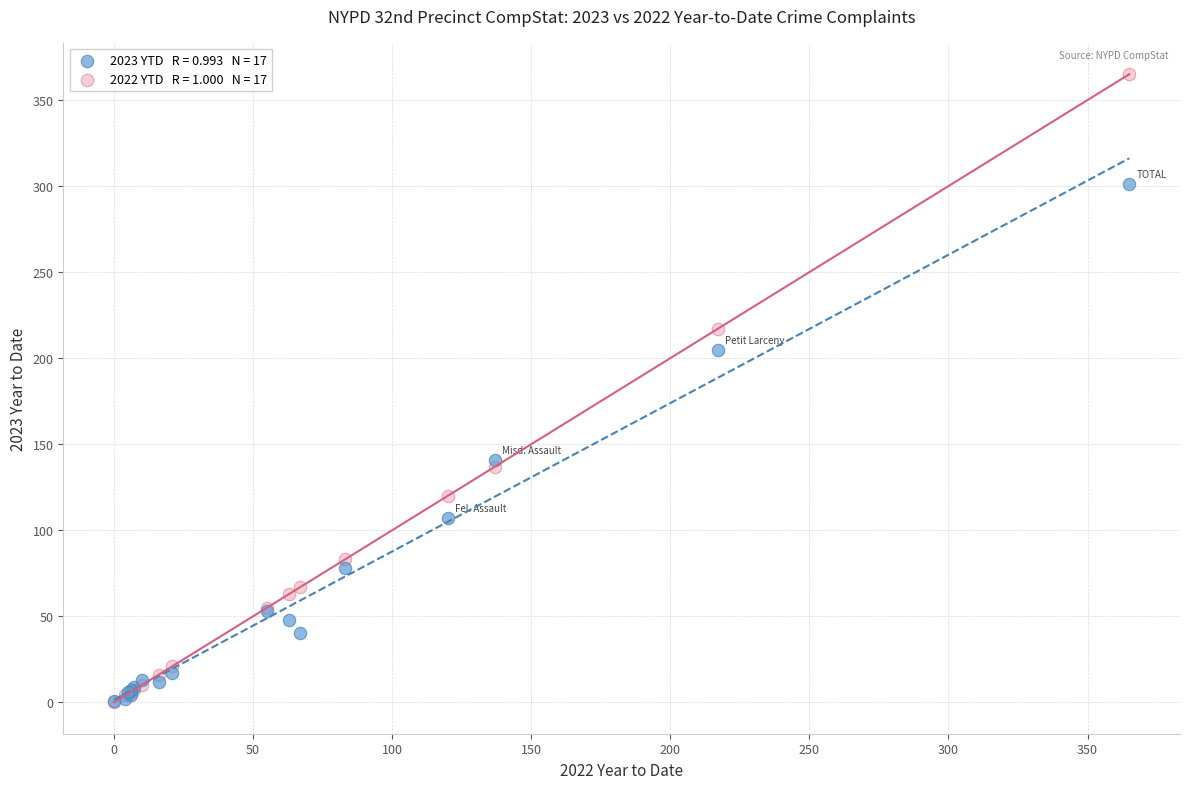

Across all series, what Y value is closest to 182?

205